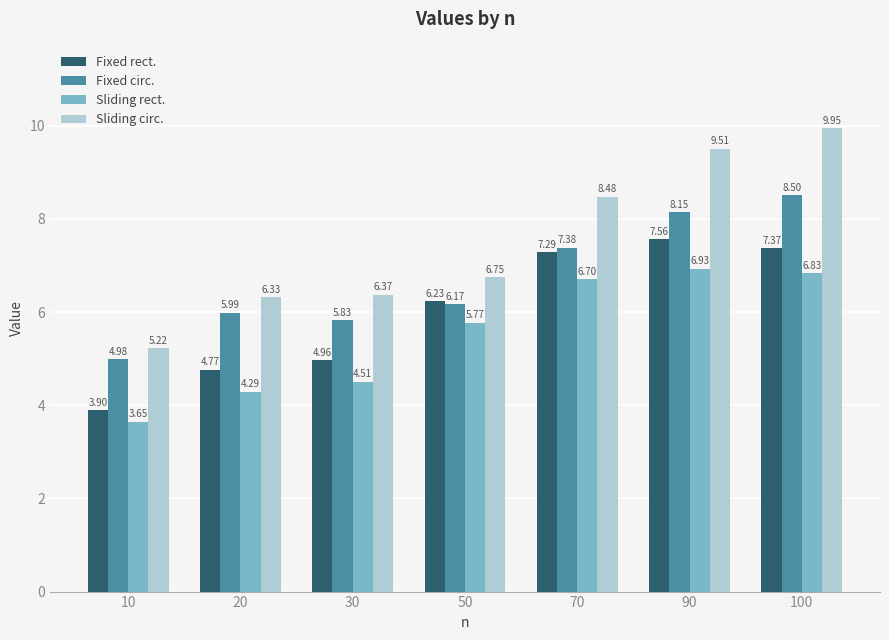

What is the spread (max minus min) of values at 30?

1.9